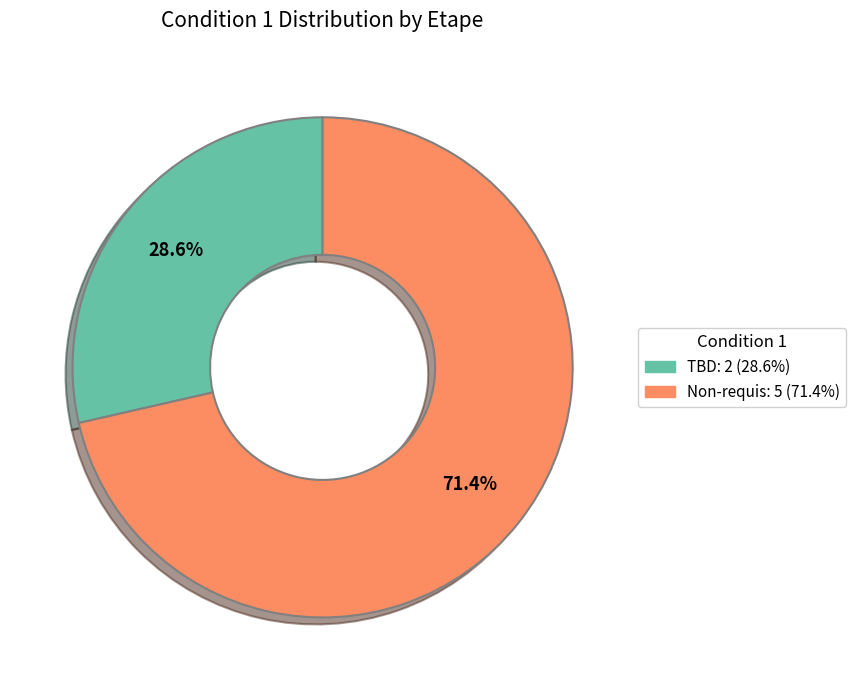

What percentage is the TBD slice, to the nearest percent?

29%